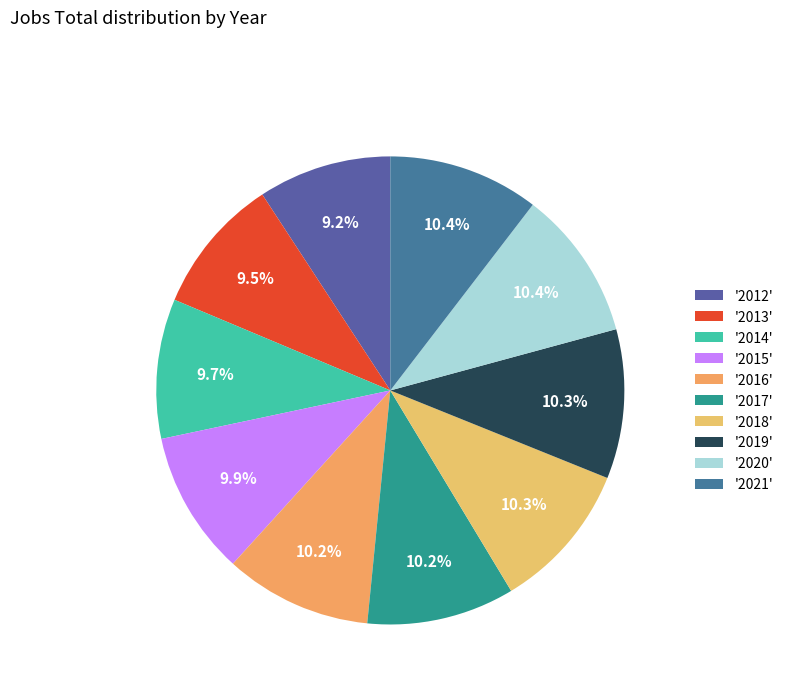

Which slice is the smallest?

2012